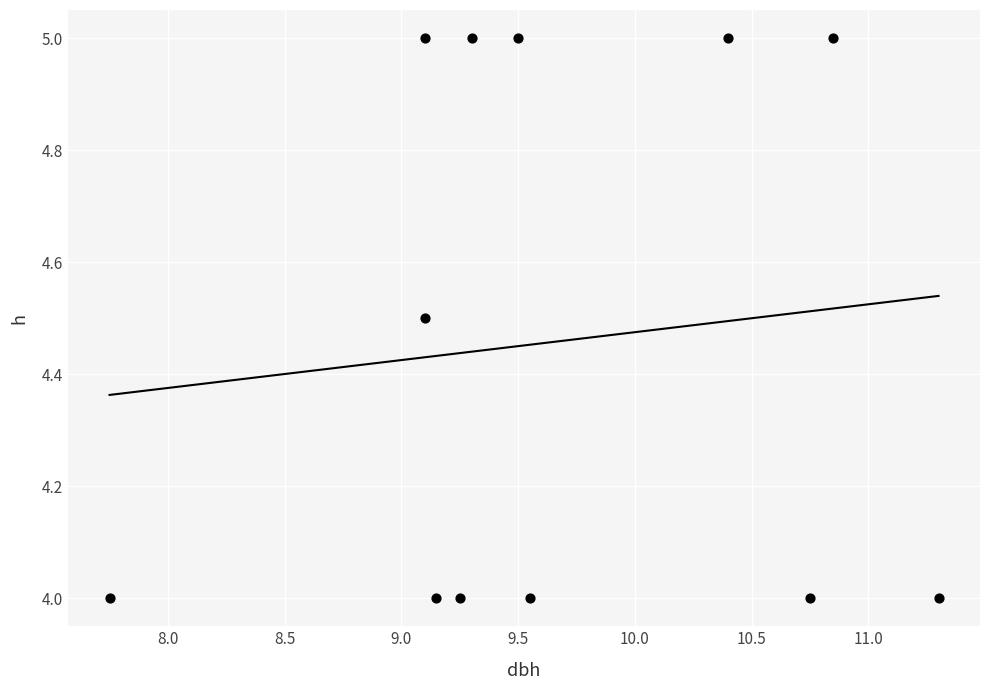

What is the average X value?

9.7